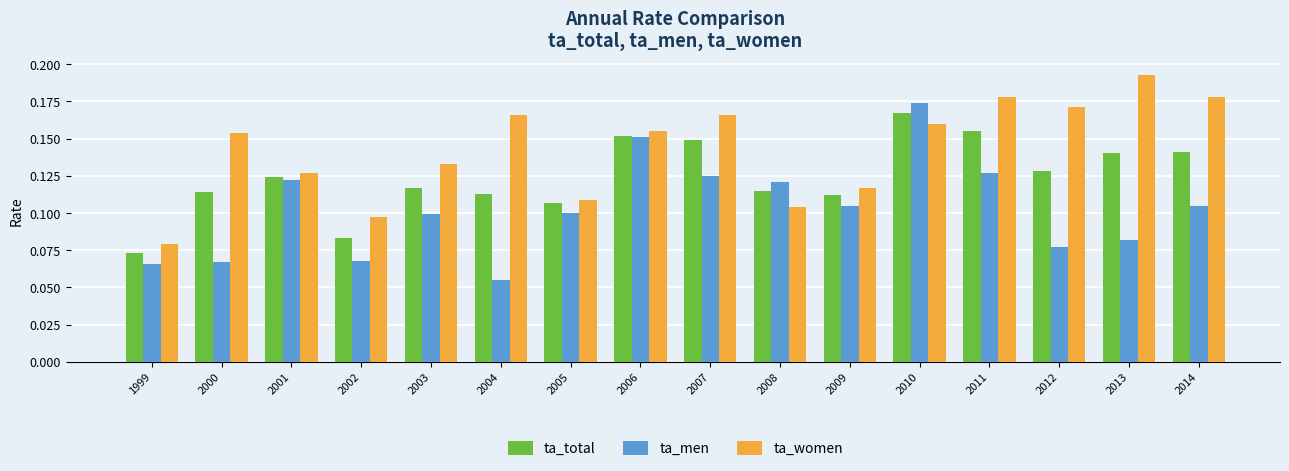

At which category is the sum across all series the highest?

2010